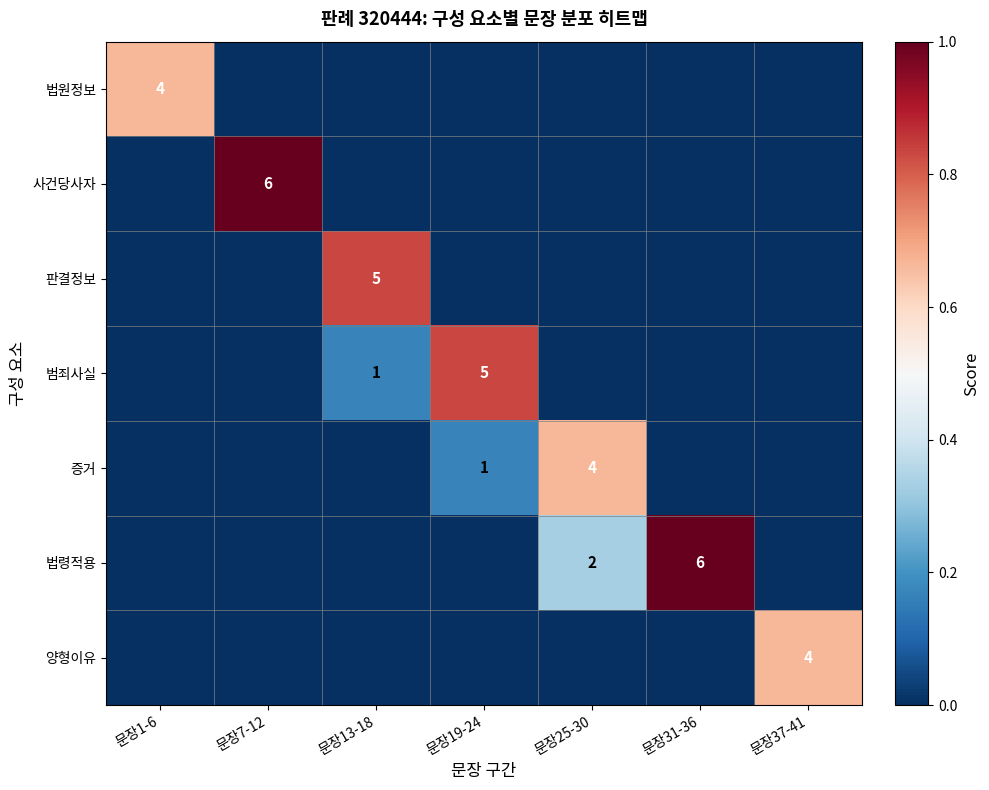

What is the spread (max minus min) of values at 문장13-18?

0.8